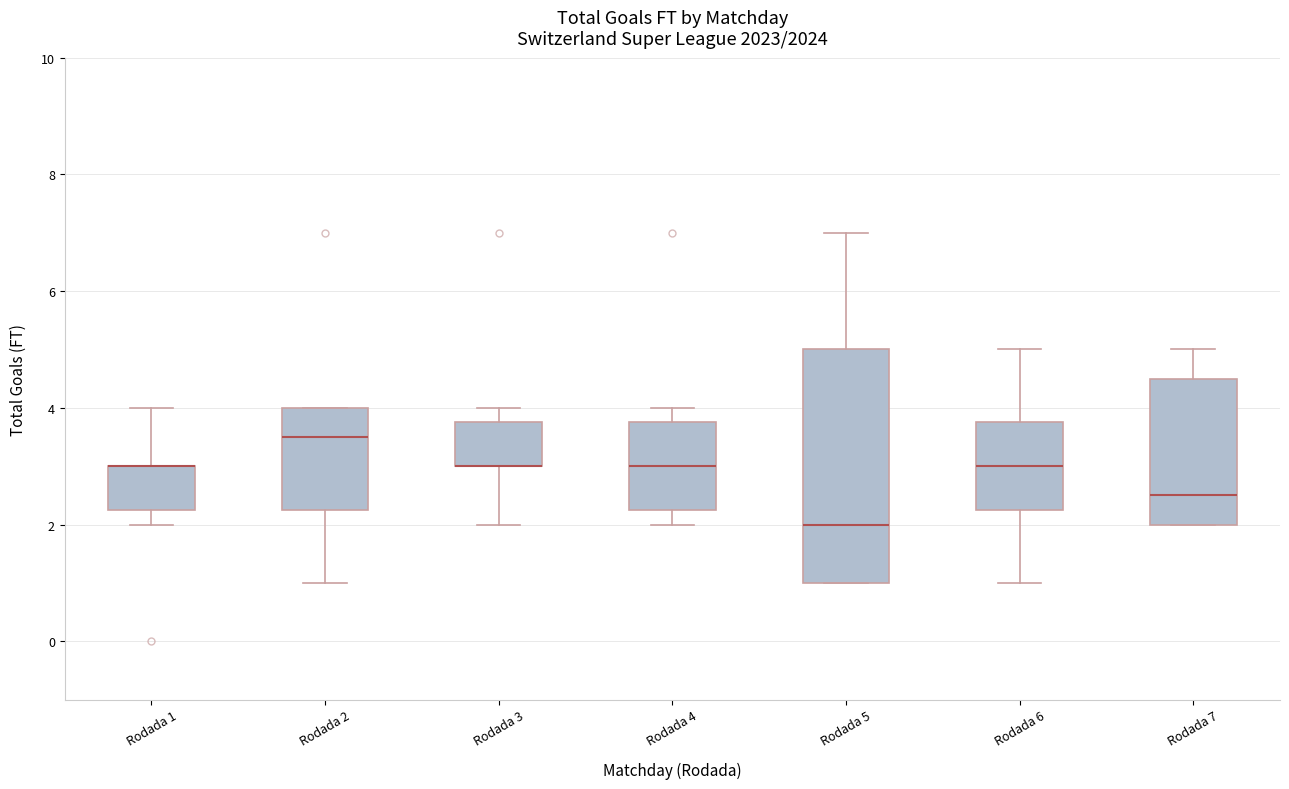

Comparing the boxes themselves (not the whiskers), which one is the tallest?

Rodada 5